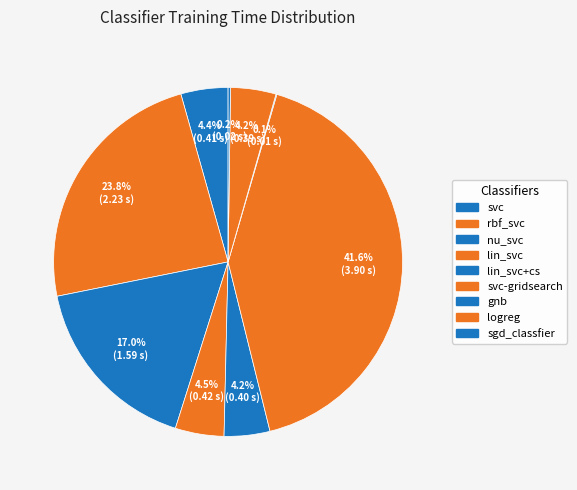

How many segments does this pie chart have?

9